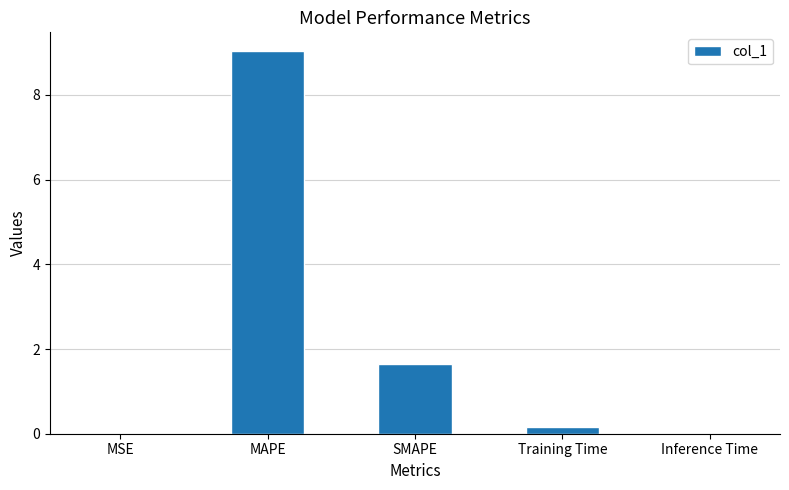

What is the sum of all values?

10.8